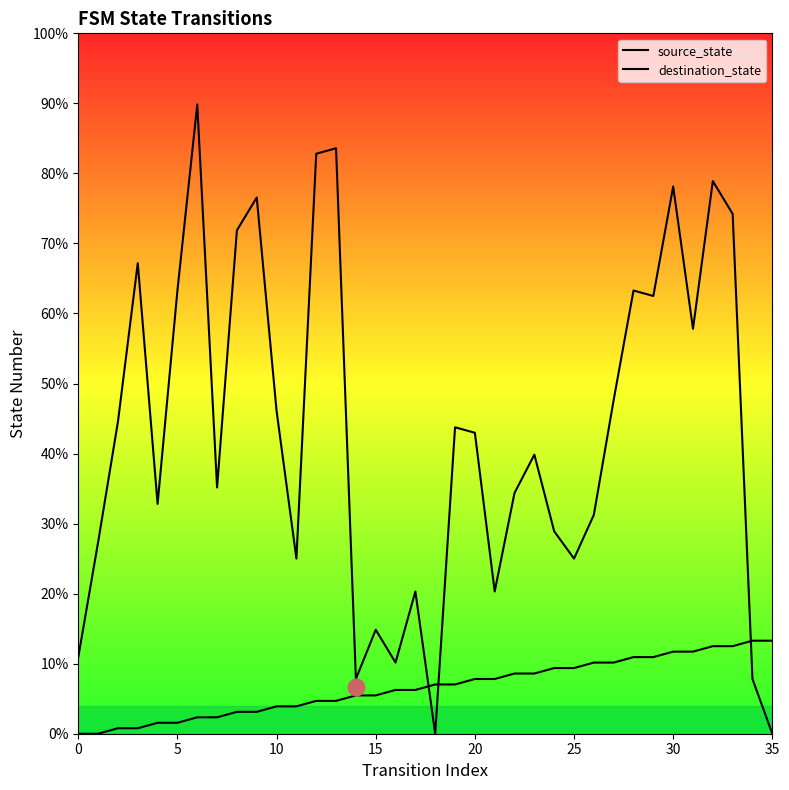

At how many categories does at least one series exceed 82?

9